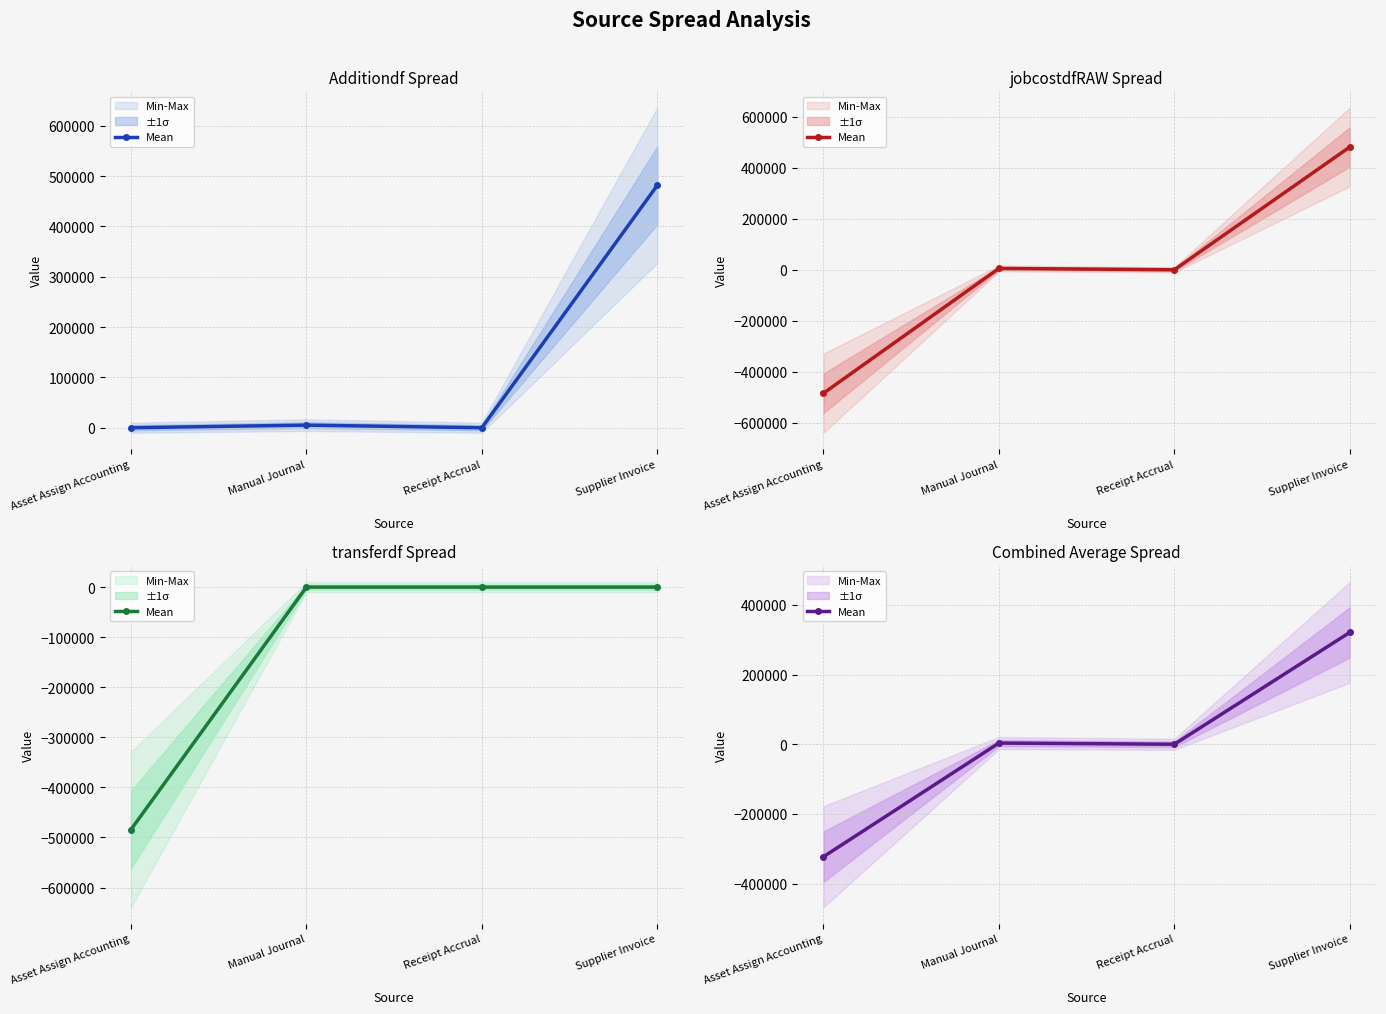

How many values exceed 3463?

2